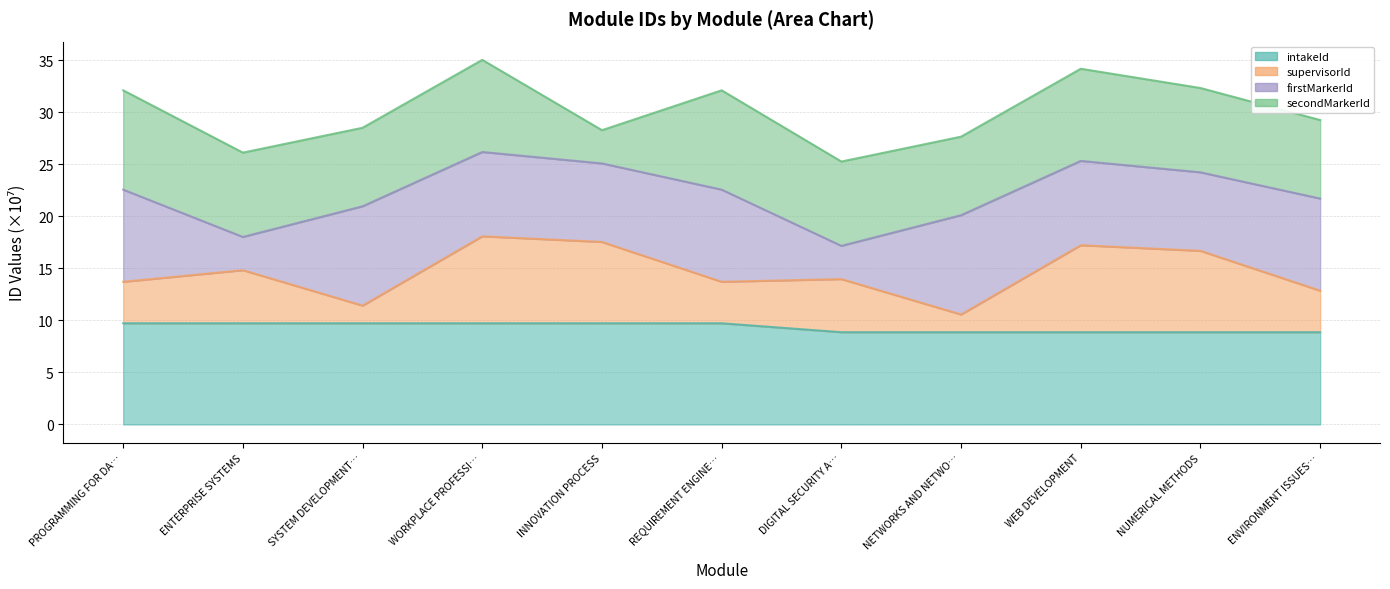

The supervisorId series shows 16.7 at NETWORKS AND NETWO…. True or false?

False